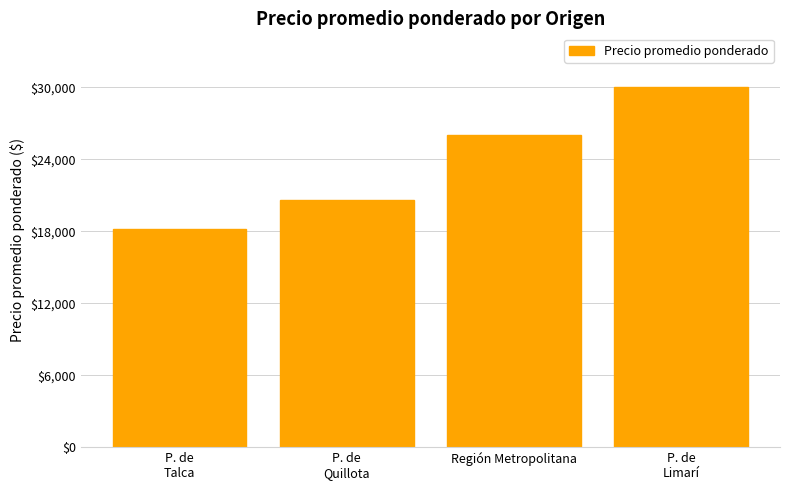

At which label is the value closest to 24104?

Región Metropolitana